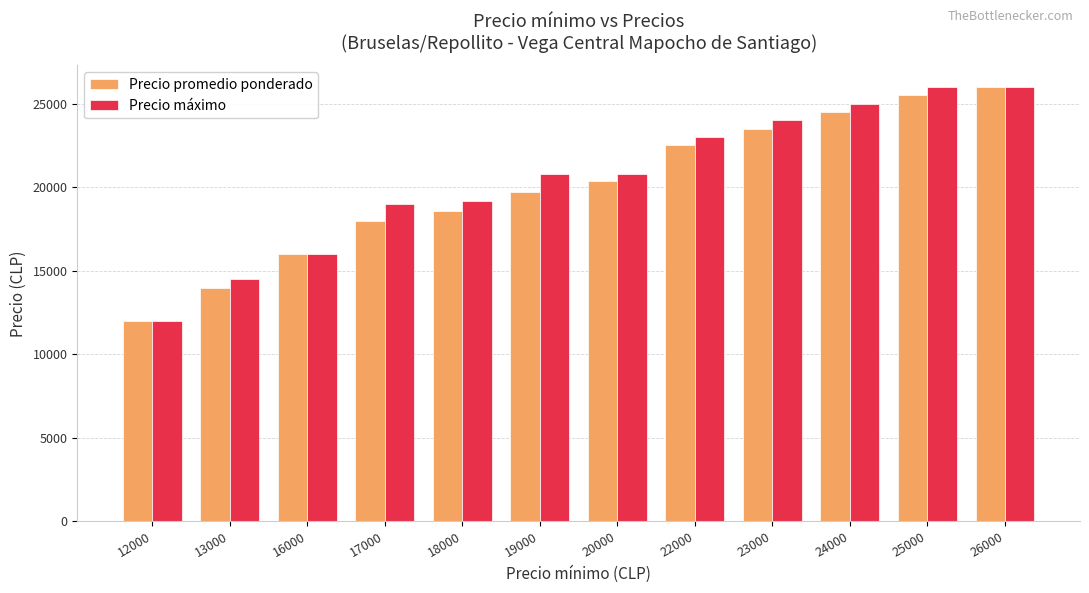

What is the approximate value of Precio máximo at 13000, to the nearest 50?

14500